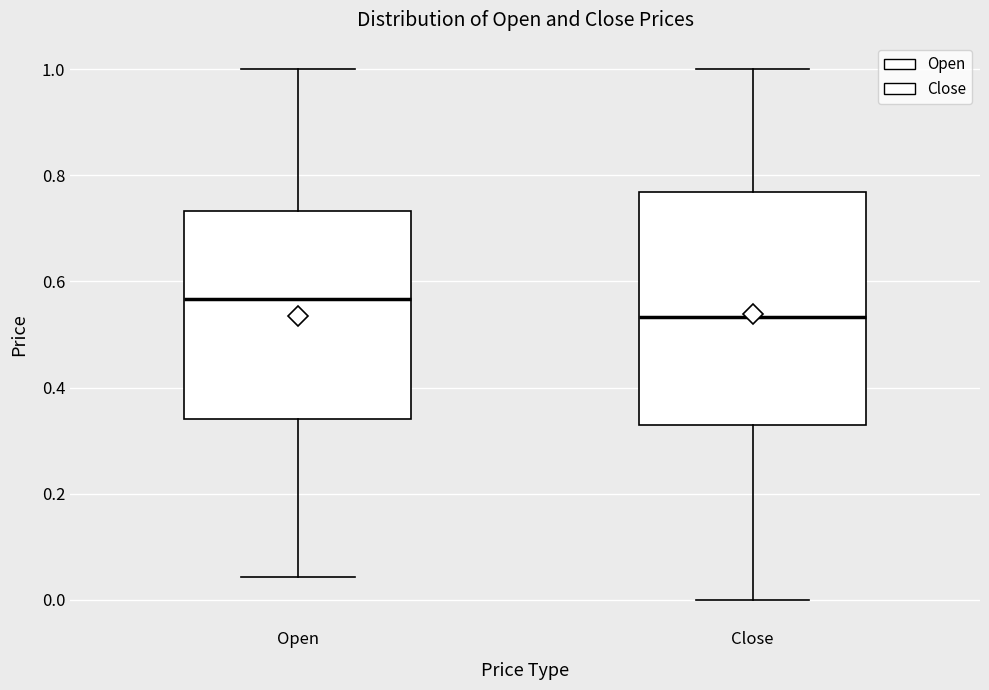

Reading left to right, transcribe this box plot: for each box, give where its median line is, the range the box spans, and where its two whiskers end, as read against the y-axis. The values are not printed on the chart, so give them approximately, as read against the axis.

Open: median 0.56, box 0.34 to 0.74, whiskers 0.04 to 1.00
Close: median 0.54, box 0.34 to 0.76, whiskers 0.00 to 1.00